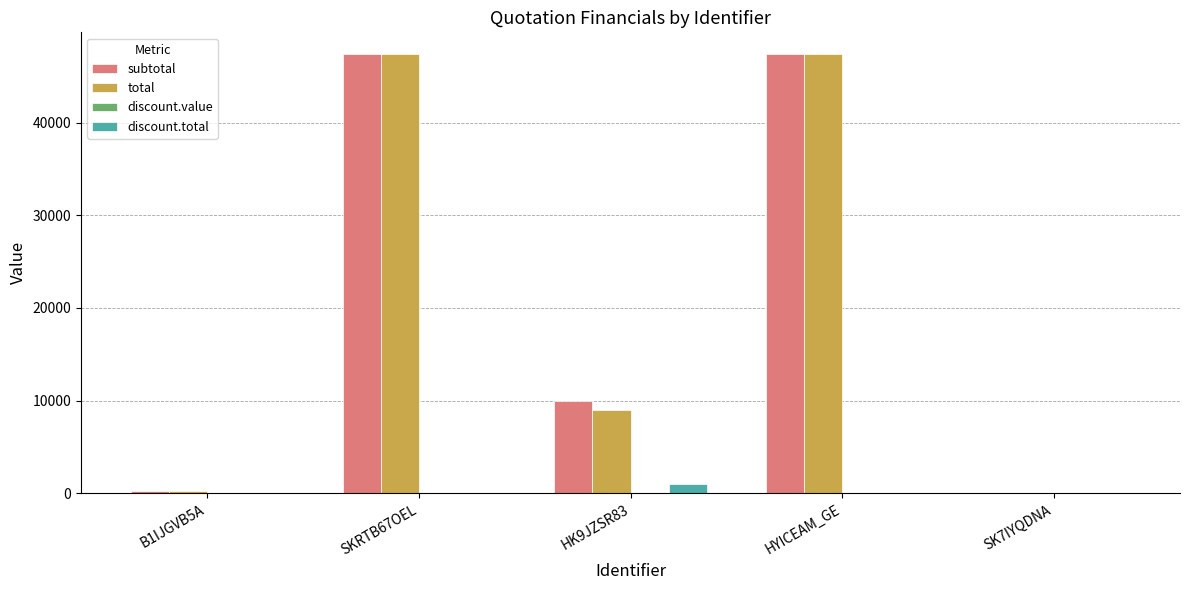

Which series changed the most between HK9JZSR83 and SK7IYQDNA?

subtotal